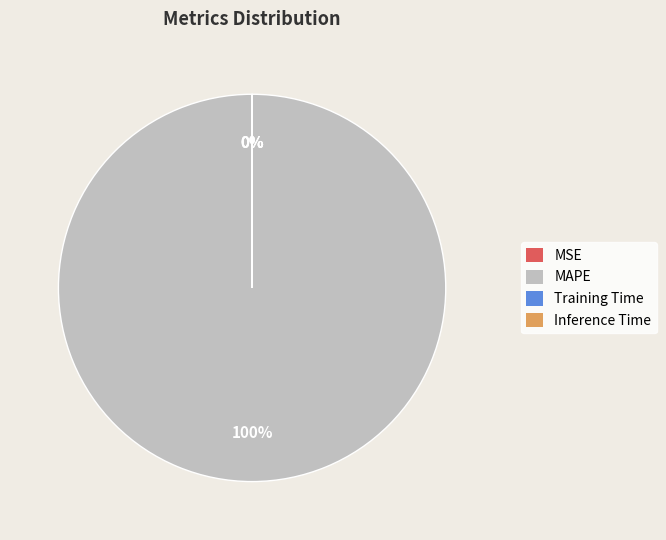

What percentage is the MAPE slice, to the nearest percent?

100%